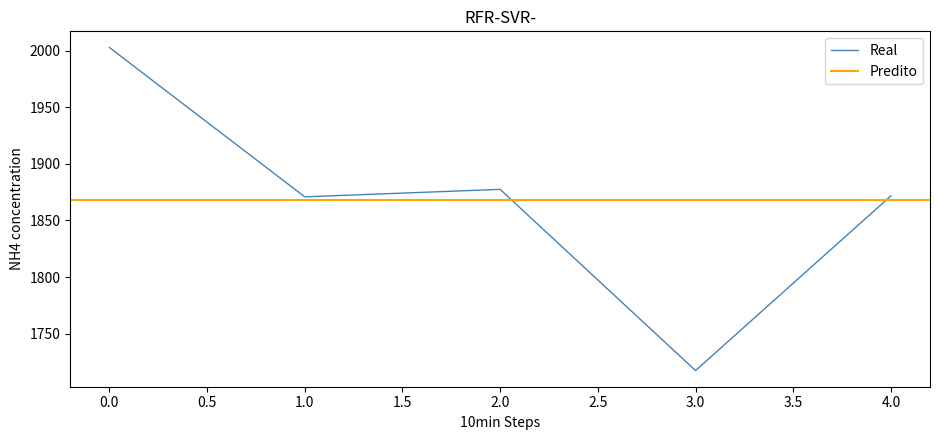

Where is the first local maximum?

2